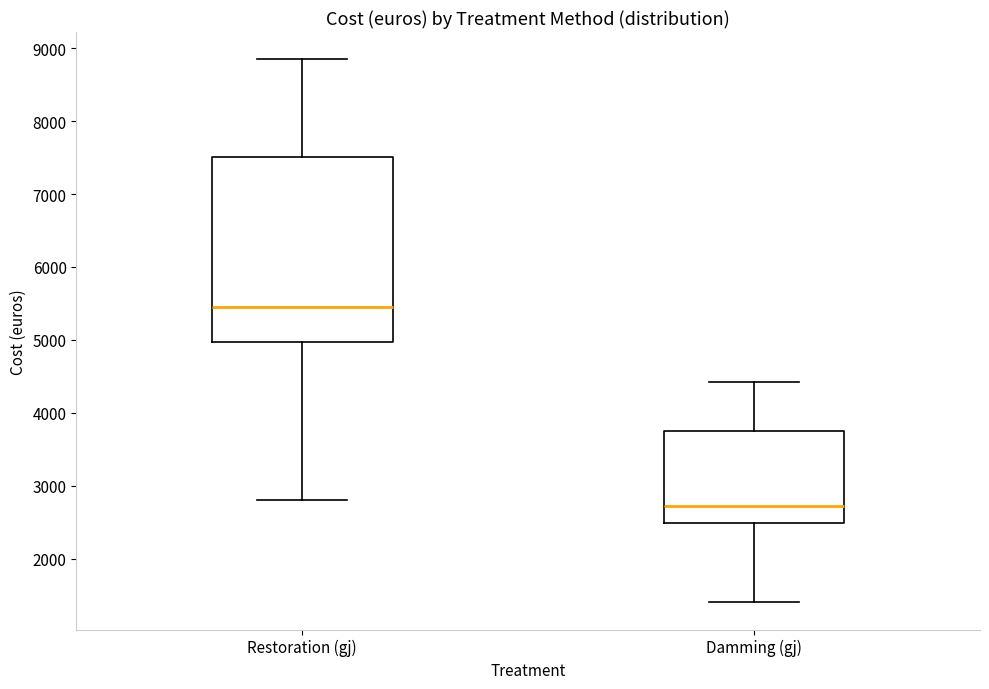

Where does the median line of the box for Damming (gj) sit on the y-axis? The values are not printed on the chart, so give them approximately, as read against the axis.

2700